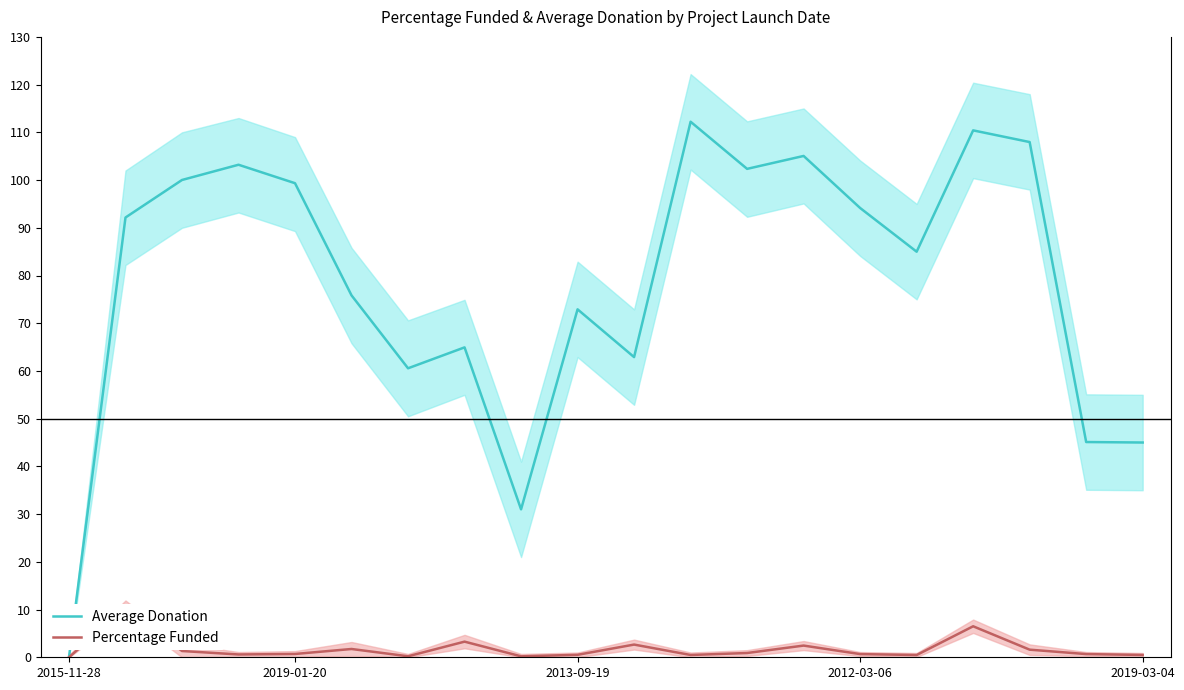

How many series are shown in this chart?

2